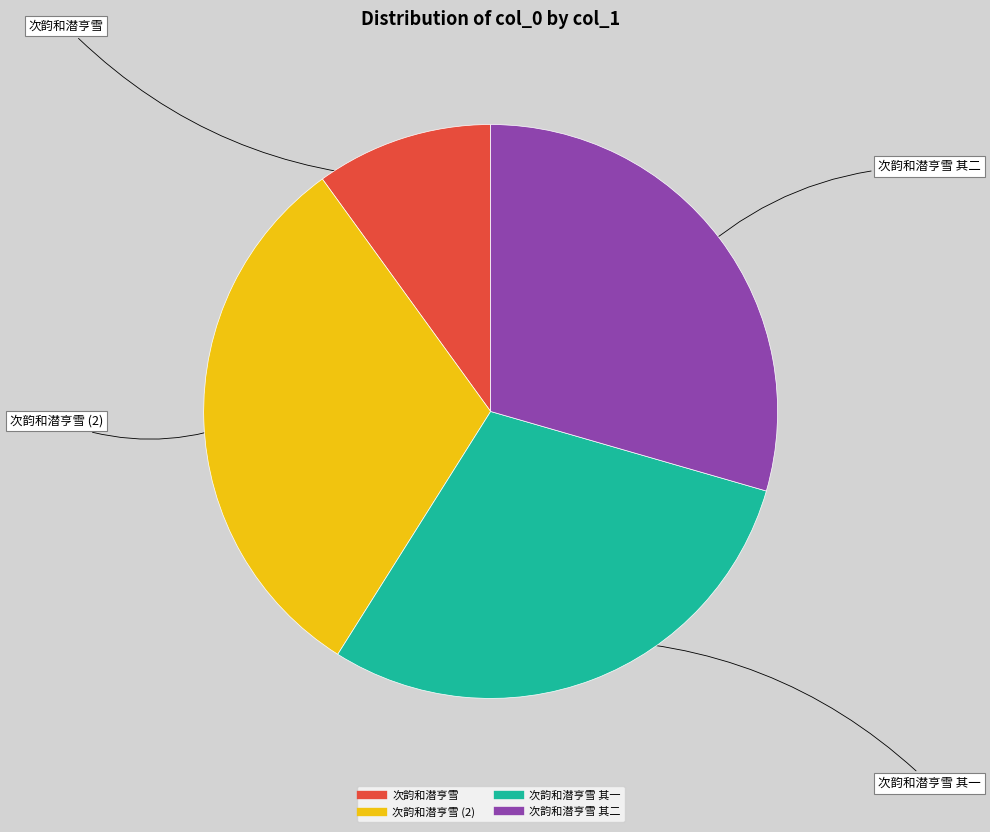

Is there a majority slice in this chart?

No